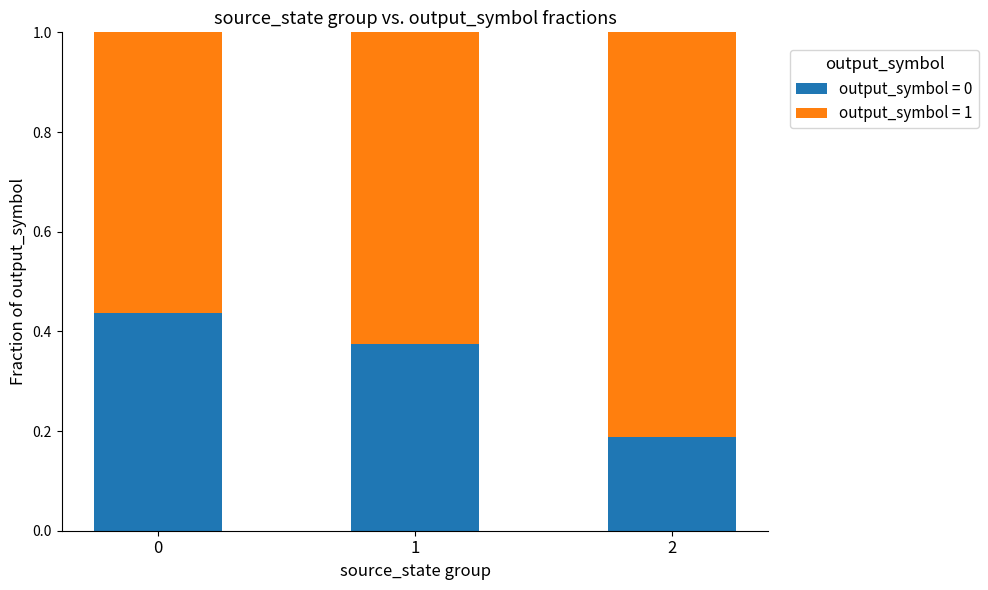

Is it true that output_symbol = 0 equals 0.1 at 0?

False